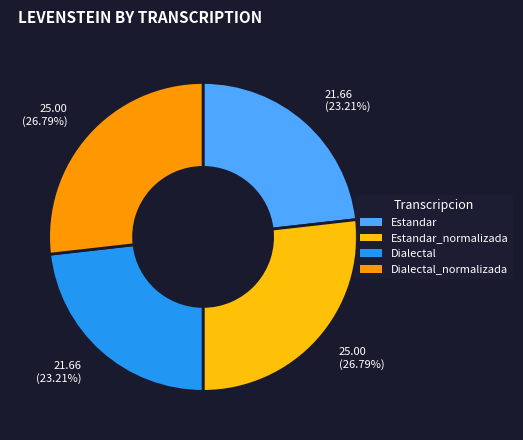

To the nearest percent, what percentage of the pie is Estandar_normalizada?

27%